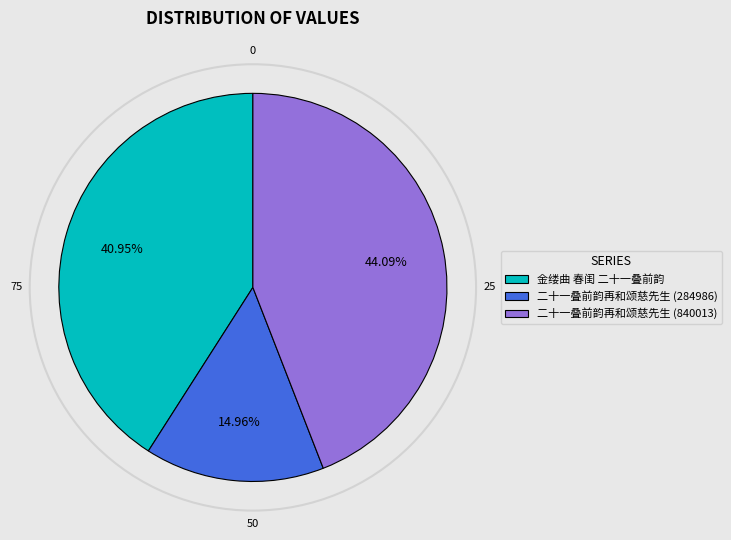

The 二十一叠前韵再和颂慈先生 (284986) slice represents 15% of the pie. True or false?

True